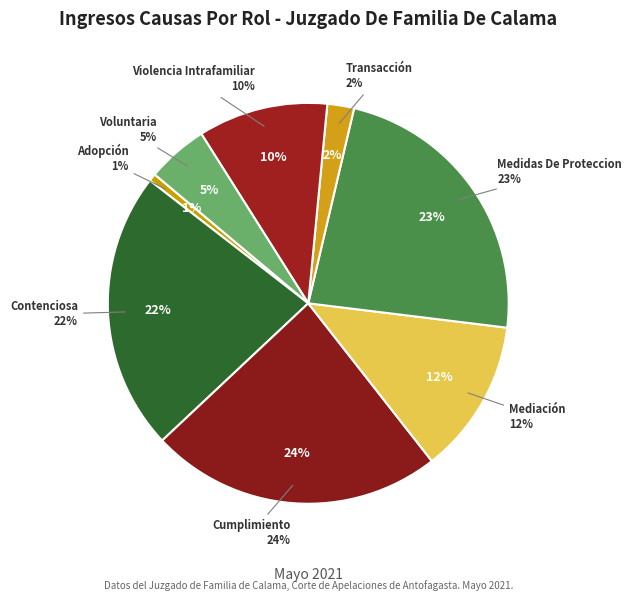

Is it true that Medidas De Proteccion is 9% of the pie?

False